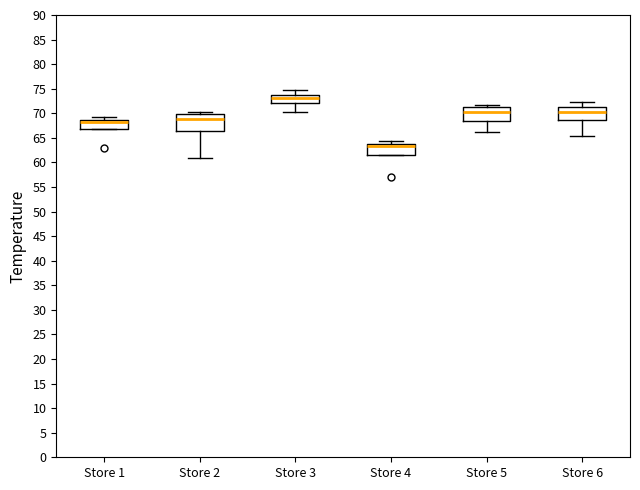

Reading left to right, transcribe this box plot: for each box, give where its median line is, the range the box spans, and where its two whiskers end, as read against the y-axis. The values are not printed on the chart, so give them approximately, as read against the axis.

Store 1: median 68.5 (just below the box's upper edge), box 66.5 to 68.5, whiskers 66.5 to 69.0
Store 2: median 69.0, box 66.5 to 70.0, whiskers 61.0 to 70.5
Store 3: median 73.0, box 72.0 to 73.5, whiskers 70.5 to 74.5
Store 4: median 63.5, box 61.5 to 64.0, whiskers 61.5 to 64.5
Store 5: median 70.0, box 68.5 to 71.5, whiskers 66.0 to 71.5 (just above the box's upper edge)
Store 6: median 70.5, box 68.5 to 71.0, whiskers 65.5 to 72.5